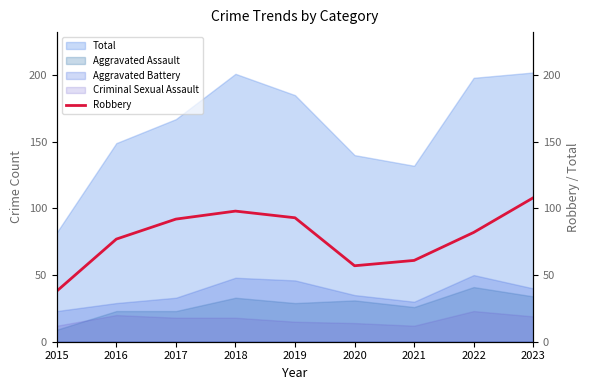

List the labels in order of value, smallest first.

2015, 2020, 2021, 2016, 2022, 2017, 2019, 2018, 2023